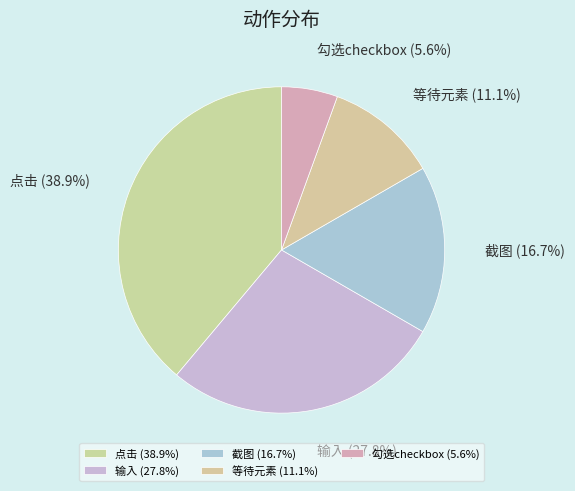

To the nearest percent, what is the average slice percentage?

20%